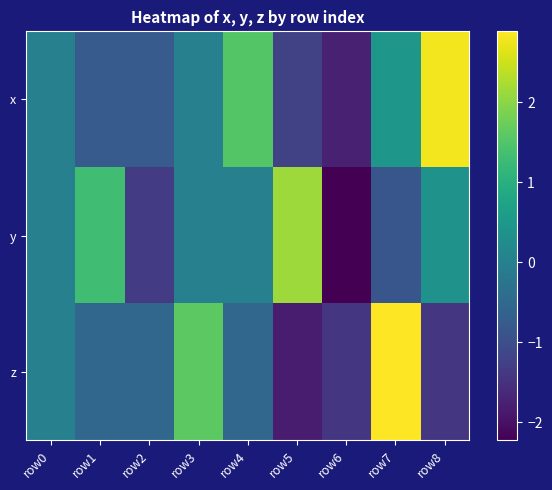

Reading left to right, transcribe all the data shown in this chart.

x: row0=0.0	row1=-0.8	row2=-0.8	row3=-0.0	row4=1.5	row5=-1.2	row6=-1.7	row7=0.5	row8=2.8
y: row0=0.0	row1=1.3	row2=-1.3	row3=0.0	row4=-0.0	row5=2.1	row6=-2.2	row7=-0.8	row8=0.4
z: row0=0.0	row1=-0.5	row2=-0.5	row3=1.6	row4=-0.5	row5=-1.8	row6=-1.4	row7=2.9	row8=-1.4